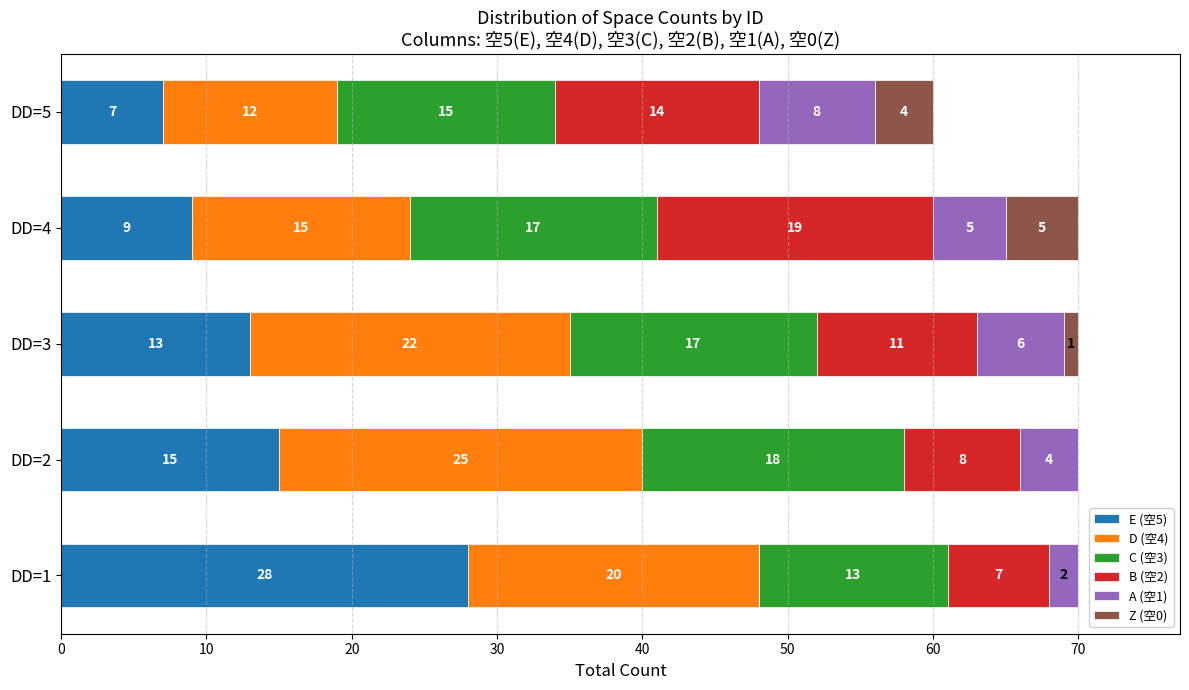

What is the total value across all series at DD=2?

70